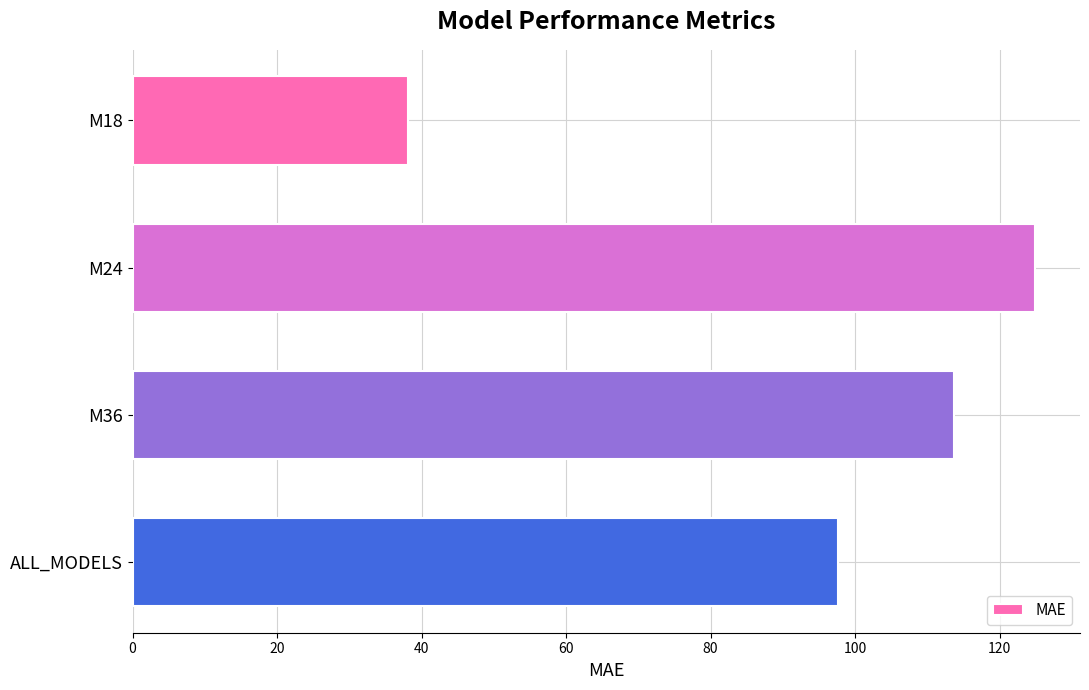

What is the label of the 3rd bar from the top?

M36